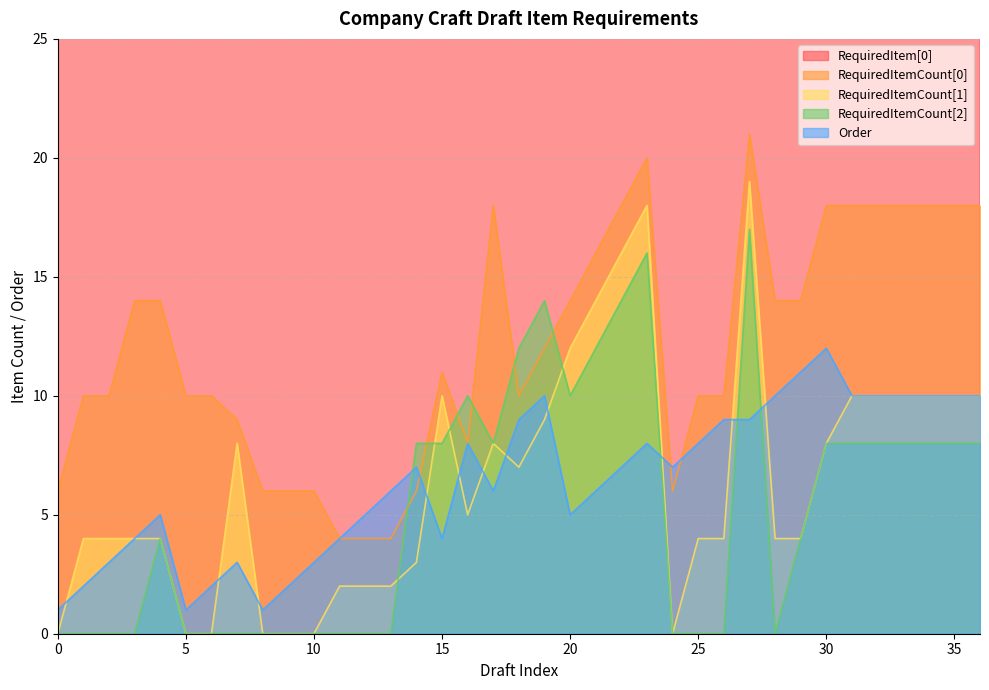

What is the average value of the RequiredItemCount[1] series?

6